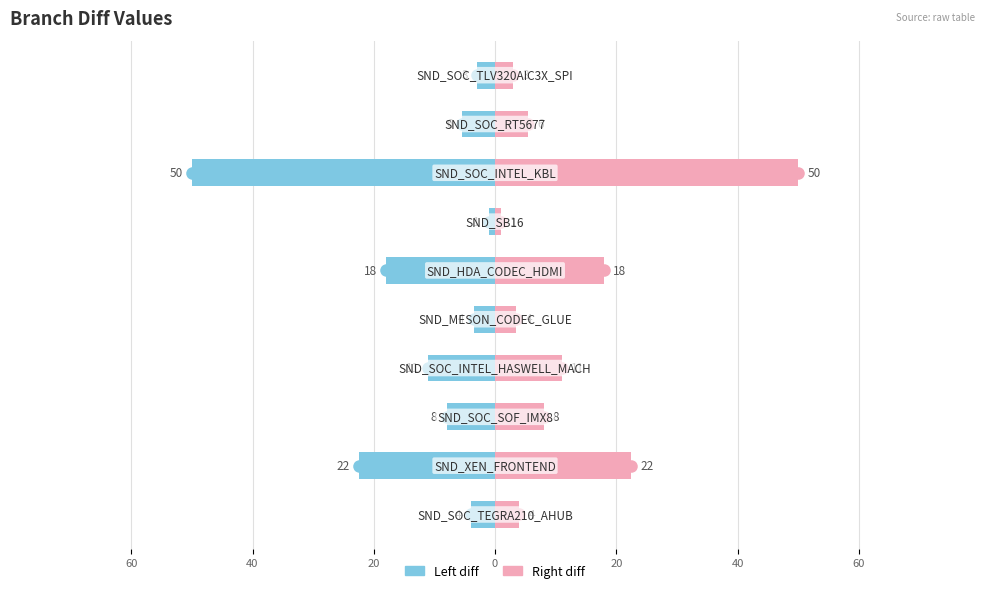

Rank the series by their maximum value, from highest to lowest.

Right, Left